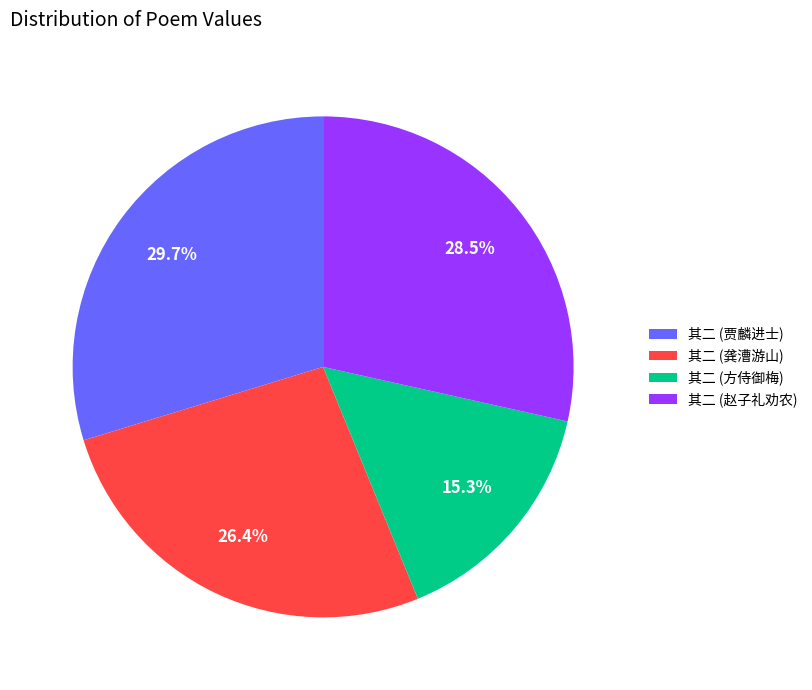

How much of the chart is everything except 其二 (赵子礼劝农)?

71.5%